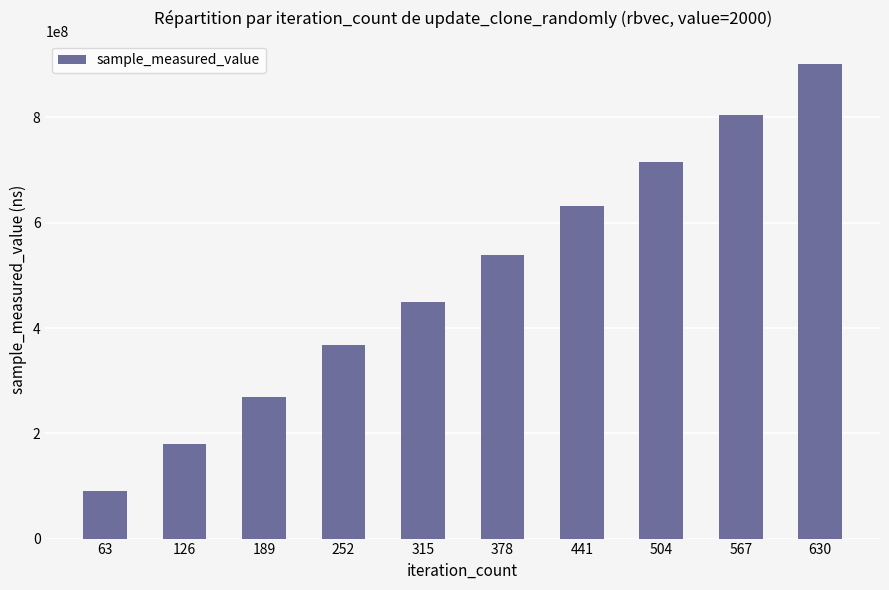

What is the change in value from 126 to 378?

+360061191